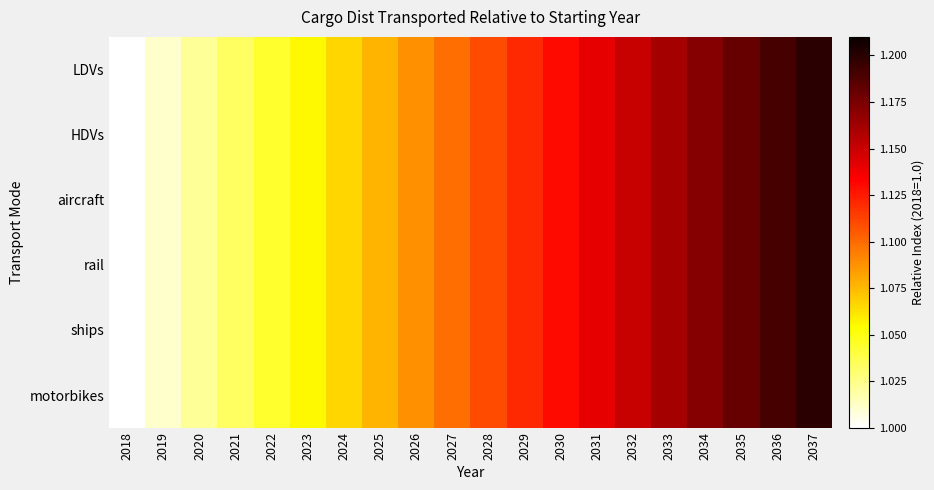

Reading left to right, transcribe all the data shown in this chart.

LDVs: 2018=1.0	2019=1.0	2020=1.0	2021=1.0	2022=1.0	2023=1.1	2024=1.1	2025=1.1	2026=1.1	2027=1.1	2028=1.1	2029=1.1	2030=1.1	2031=1.1	2032=1.2	2033=1.2	2034=1.2	2035=1.2	2036=1.2	2037=1.2
HDVs: 2018=1.0	2019=1.0	2020=1.0	2021=1.0	2022=1.0	2023=1.1	2024=1.1	2025=1.1	2026=1.1	2027=1.1	2028=1.1	2029=1.1	2030=1.1	2031=1.1	2032=1.2	2033=1.2	2034=1.2	2035=1.2	2036=1.2	2037=1.2
aircraft: 2018=1.0	2019=1.0	2020=1.0	2021=1.0	2022=1.0	2023=1.1	2024=1.1	2025=1.1	2026=1.1	2027=1.1	2028=1.1	2029=1.1	2030=1.1	2031=1.1	2032=1.2	2033=1.2	2034=1.2	2035=1.2	2036=1.2	2037=1.2
rail: 2018=1.0	2019=1.0	2020=1.0	2021=1.0	2022=1.0	2023=1.1	2024=1.1	2025=1.1	2026=1.1	2027=1.1	2028=1.1	2029=1.1	2030=1.1	2031=1.1	2032=1.2	2033=1.2	2034=1.2	2035=1.2	2036=1.2	2037=1.2
ships: 2018=1.0	2019=1.0	2020=1.0	2021=1.0	2022=1.0	2023=1.1	2024=1.1	2025=1.1	2026=1.1	2027=1.1	2028=1.1	2029=1.1	2030=1.1	2031=1.1	2032=1.2	2033=1.2	2034=1.2	2035=1.2	2036=1.2	2037=1.2
motorbikes: 2018=1.0	2019=1.0	2020=1.0	2021=1.0	2022=1.0	2023=1.1	2024=1.1	2025=1.1	2026=1.1	2027=1.1	2028=1.1	2029=1.1	2030=1.1	2031=1.1	2032=1.2	2033=1.2	2034=1.2	2035=1.2	2036=1.2	2037=1.2